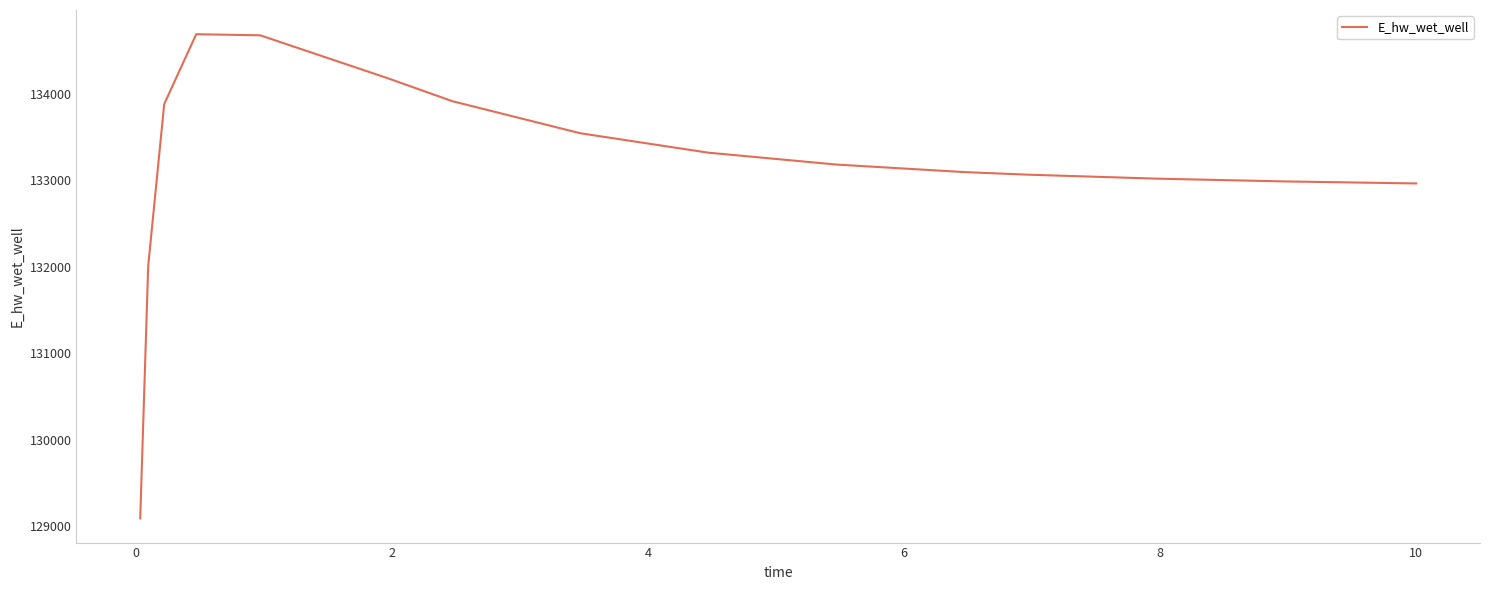

How many values are below 133180?

8